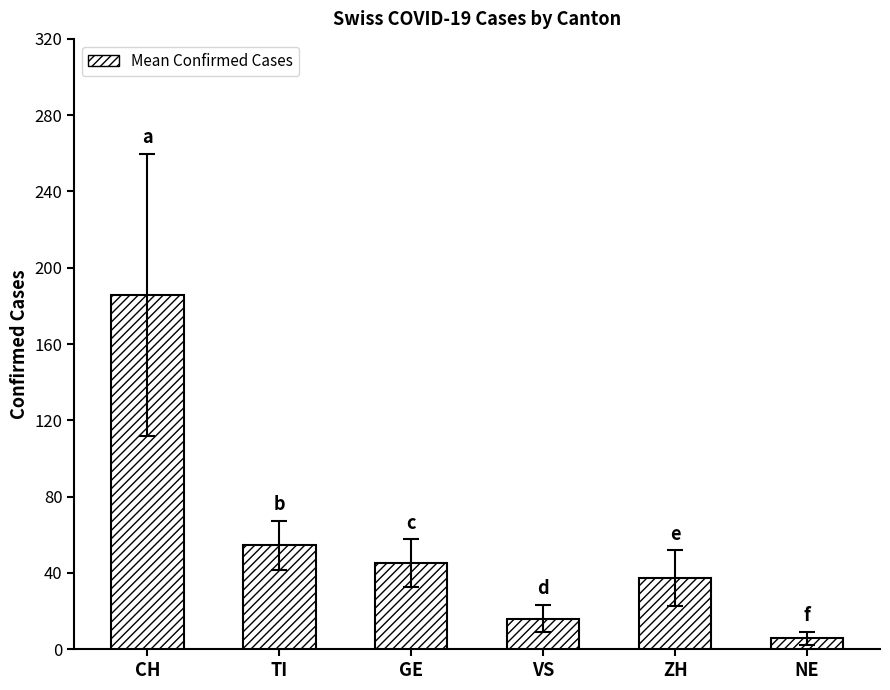

What is the change in value from GE to ZH?

-7.7